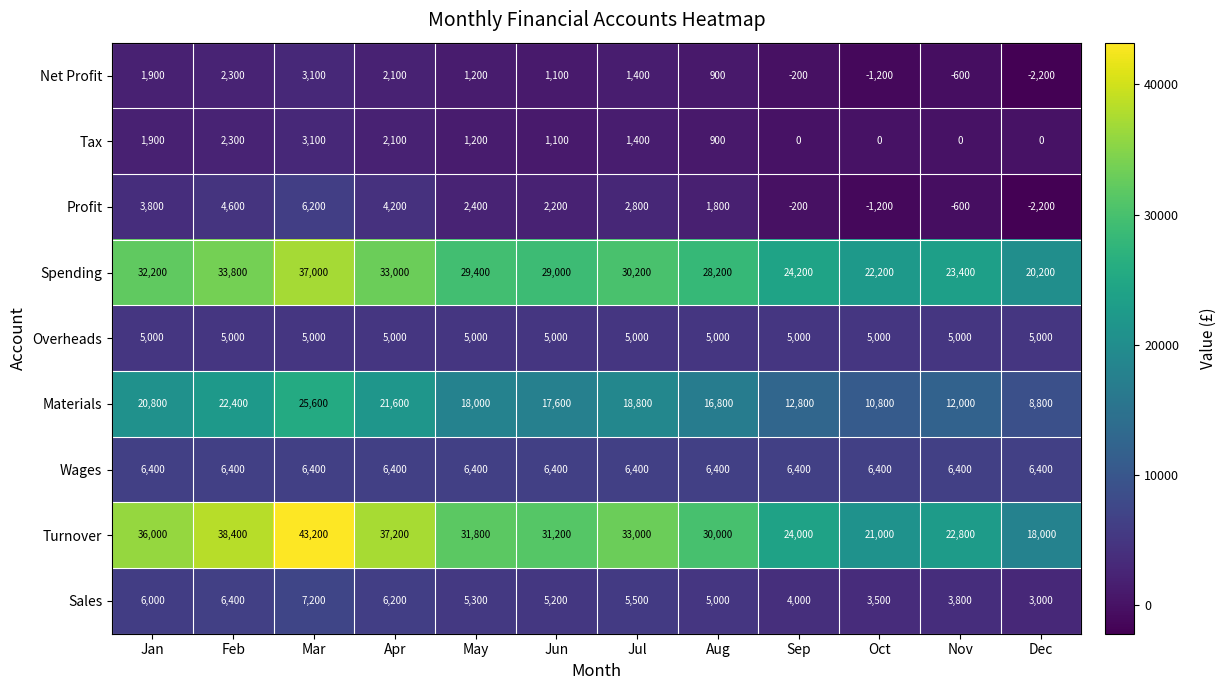

At which label does Profit first exceed 2400?

Jan